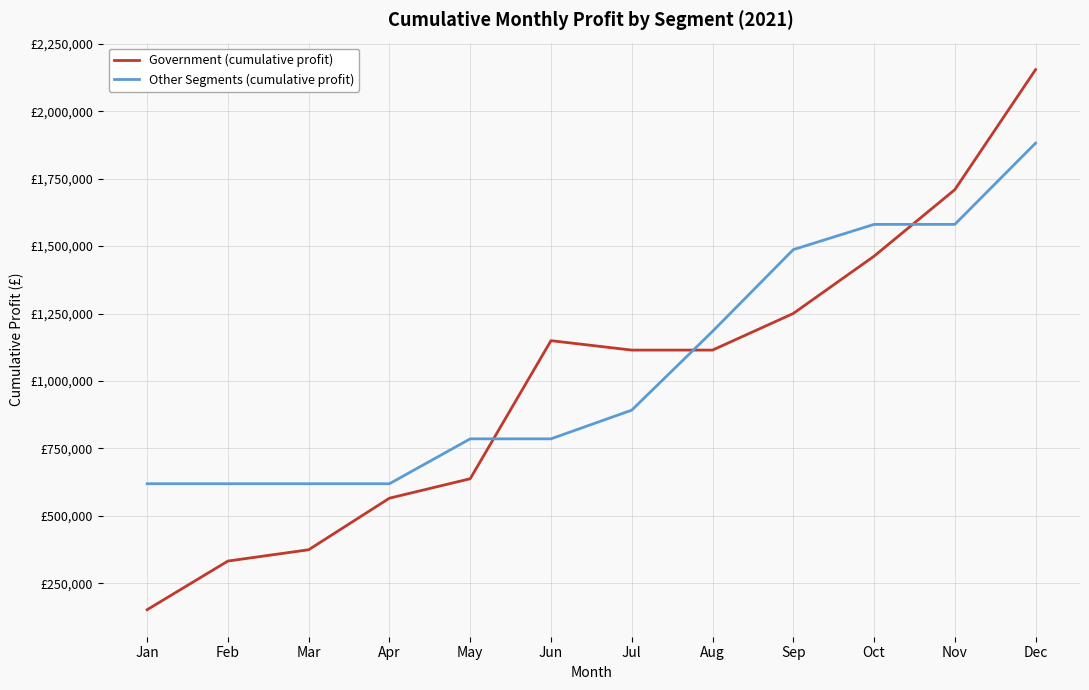

What is the value of the Other Segments (cumulative profit) point at the 6th from the left?

785258